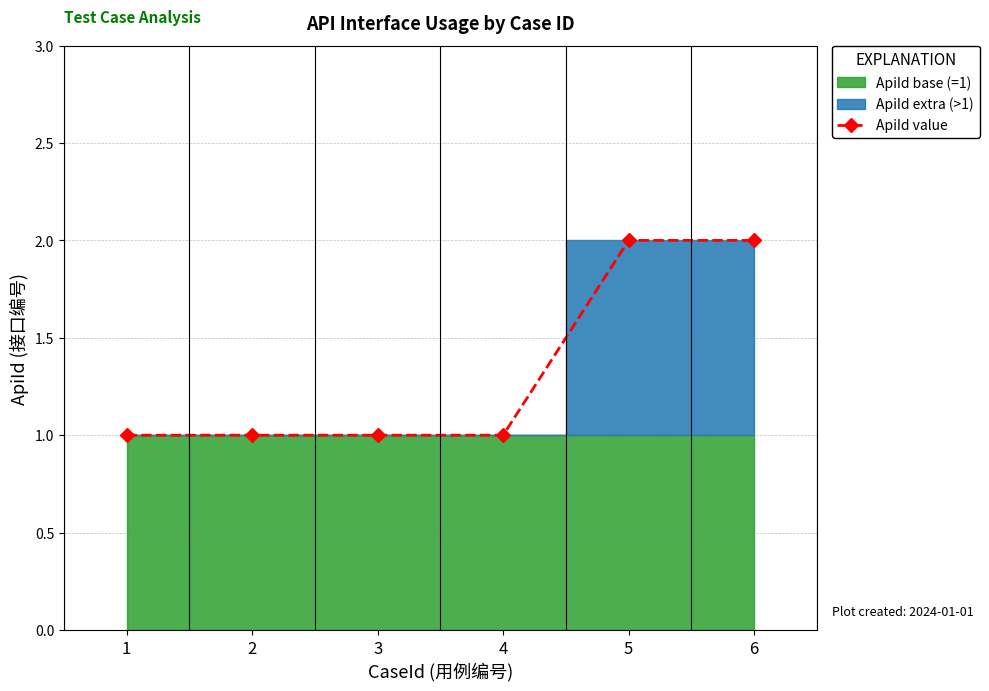

Between 1 and 2, which is larger?

1